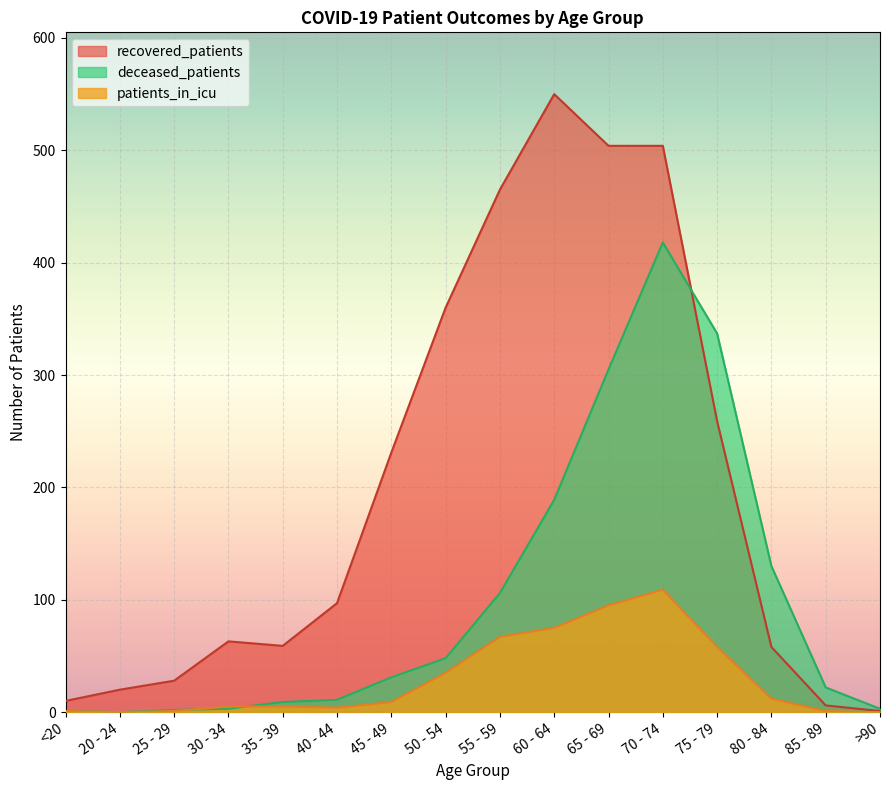

At how many categories does at least one series exceed 524?

1